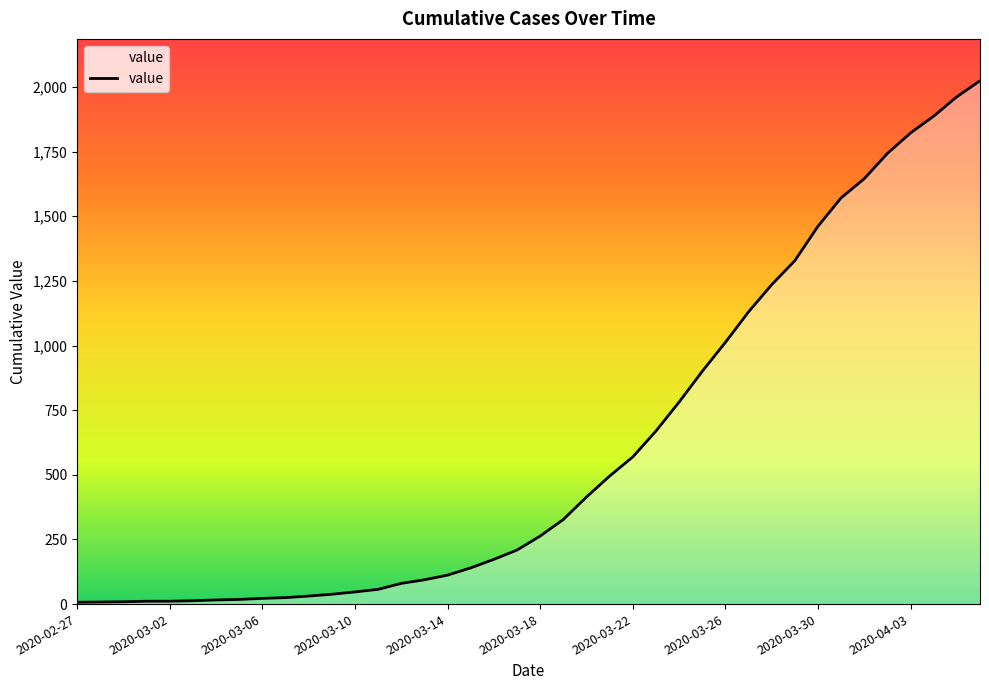

What is the difference between the maximum and minimum values?

2017